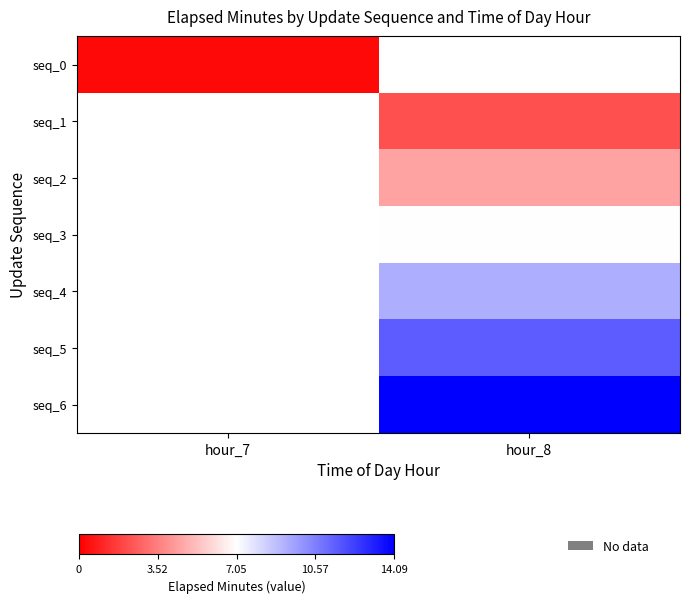

Rank the series by their average value, from lowest to highest.

seq_0, seq_1, seq_2, seq_3, seq_4, seq_5, seq_6